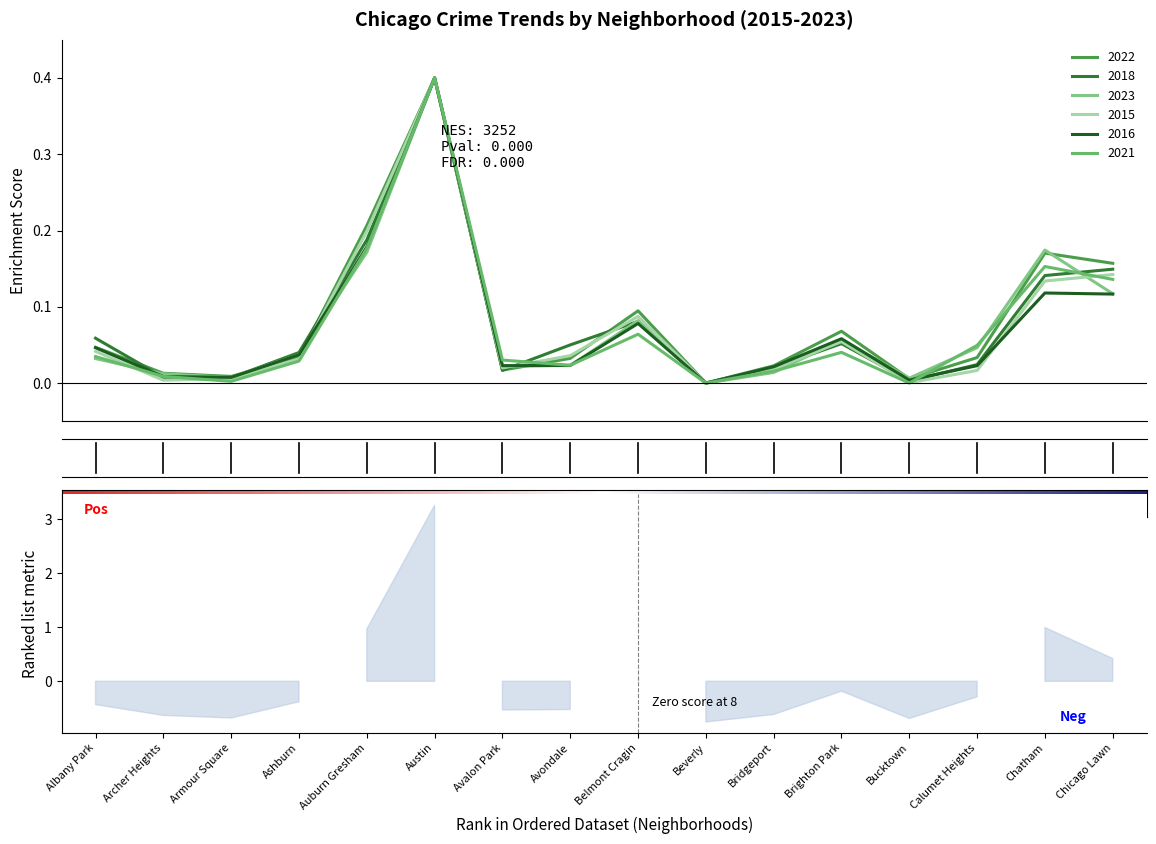

What are all the series names shown in the legend?

2022, 2018, 2023, 2015, 2016, 2021